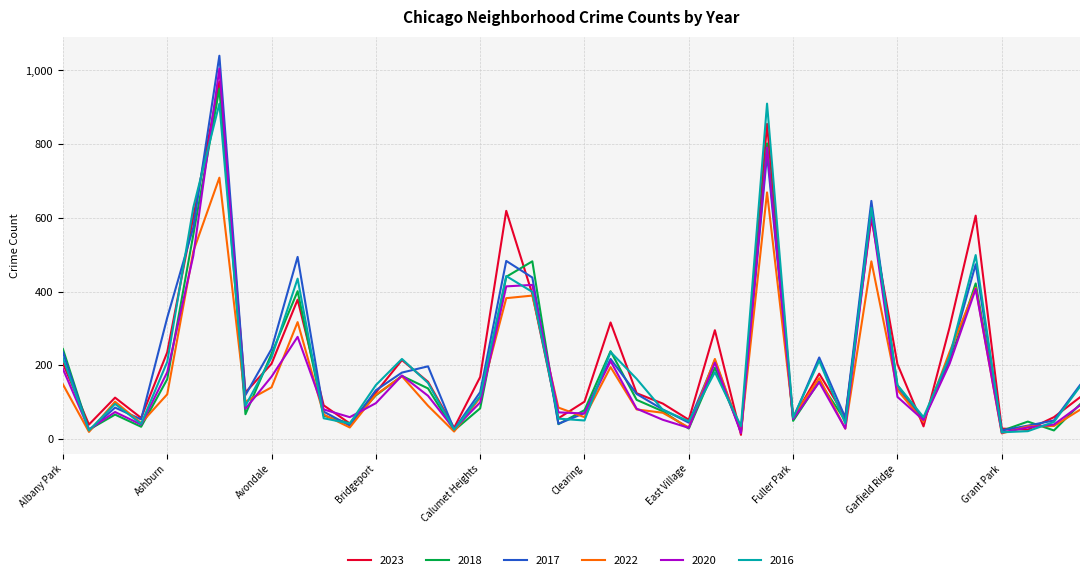

How many lines are shown in the chart?

6